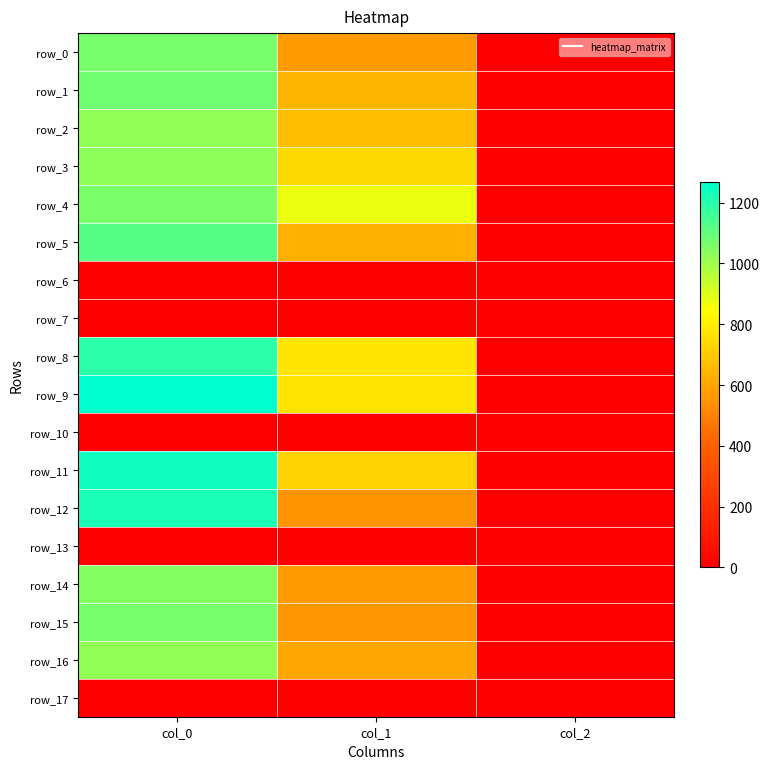

What is the sum of all row_2 values?

1693.5